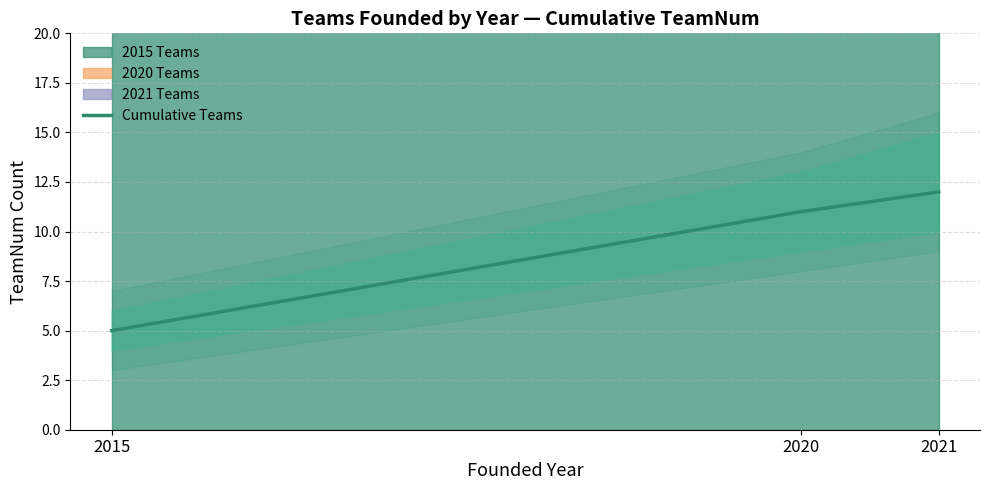

What value does the data have at 2021?

12